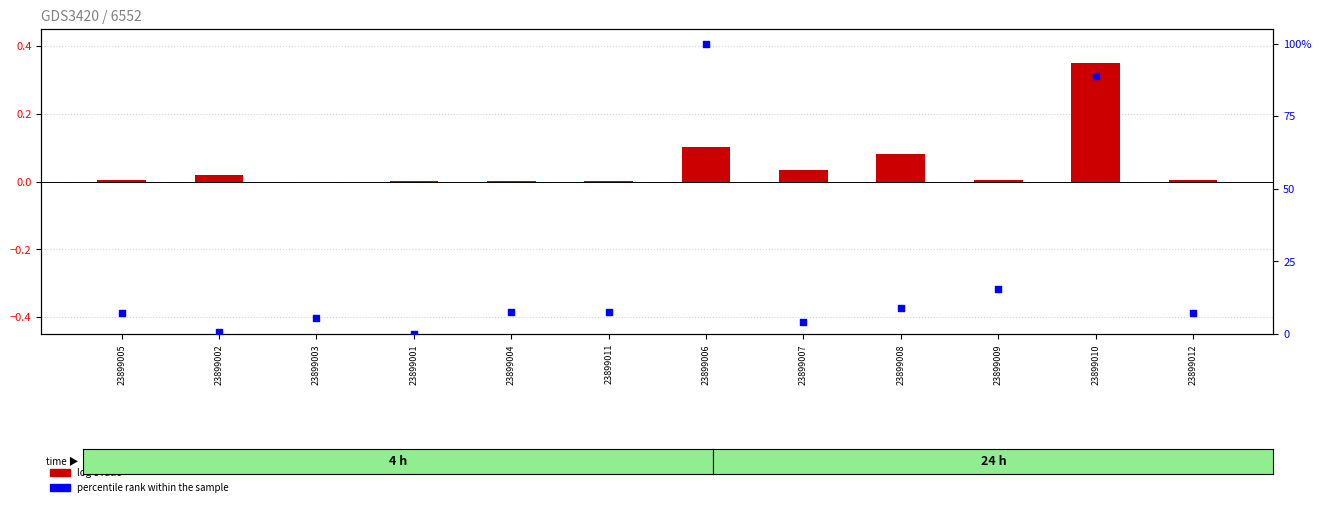

Which series reaches the maximum Y coordinate?

percentile rank within the sample